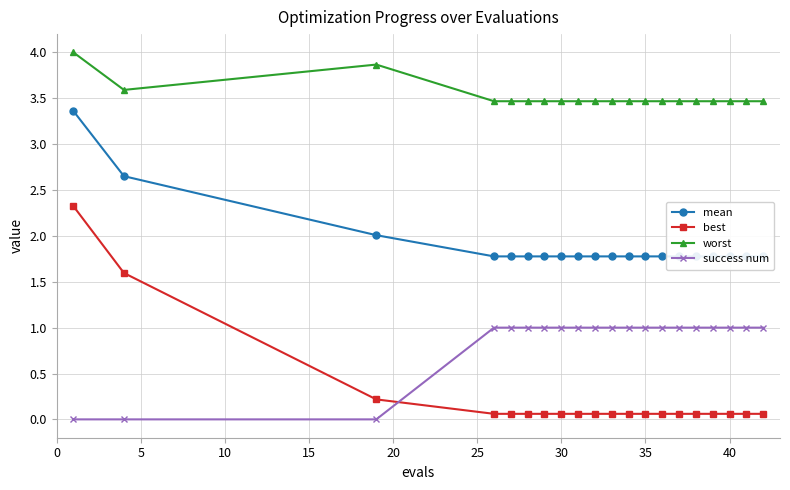

How many lines are shown in the chart?

4